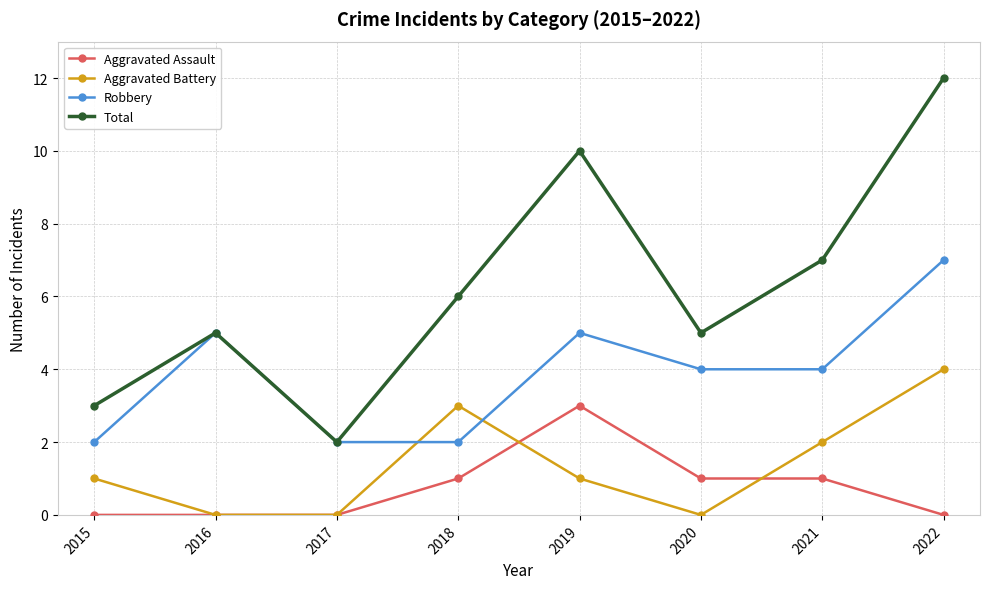

Count the number of categories in the chart.

8